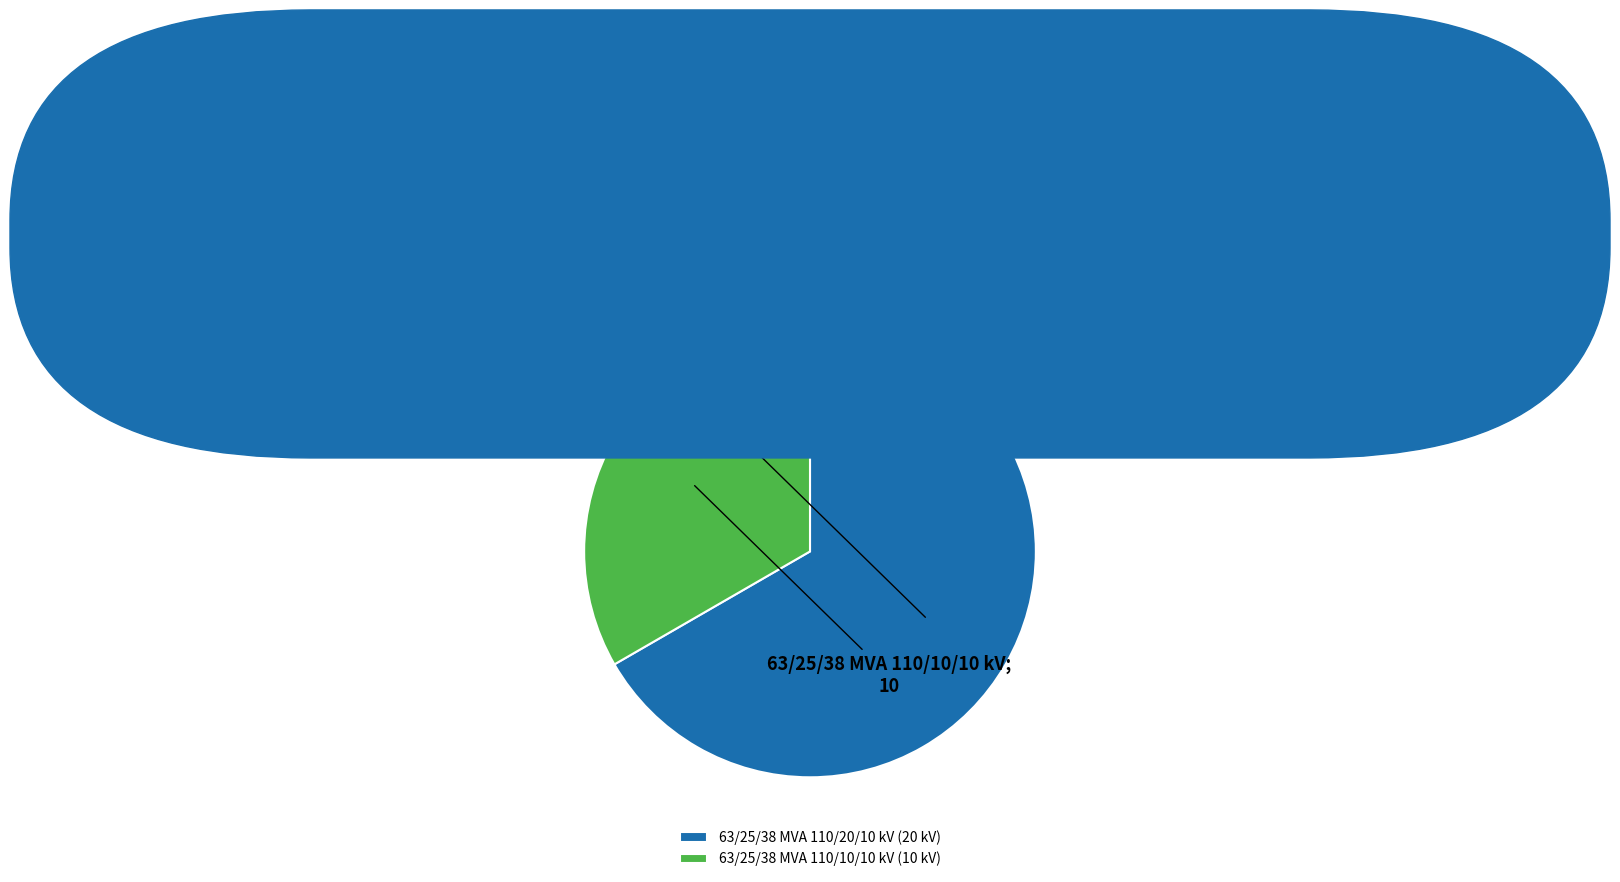

Does 63/25/38 MVA 110/20/10 kV (20 kV) represent more than half of the total?

Yes